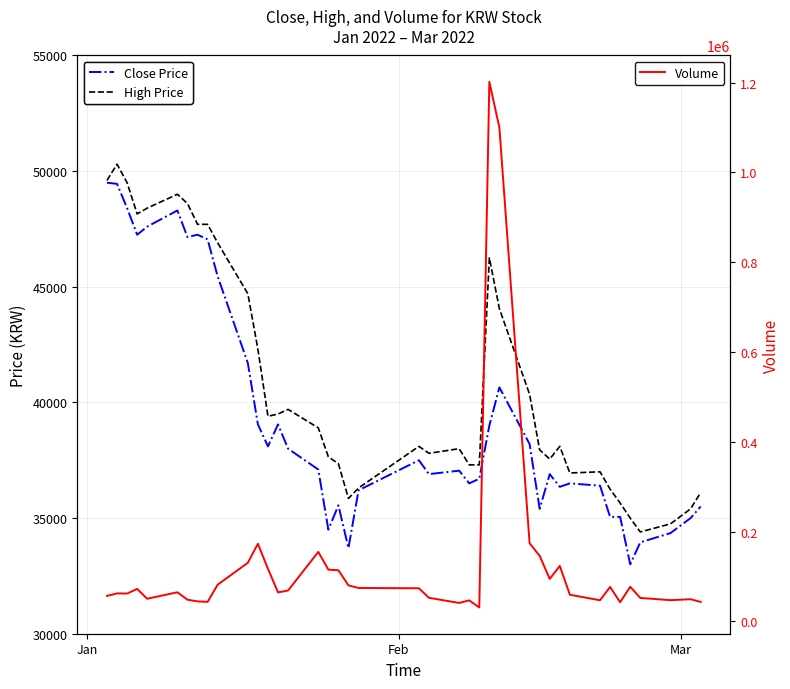

True or false: Volume and Close Price intersect in this chart.

True